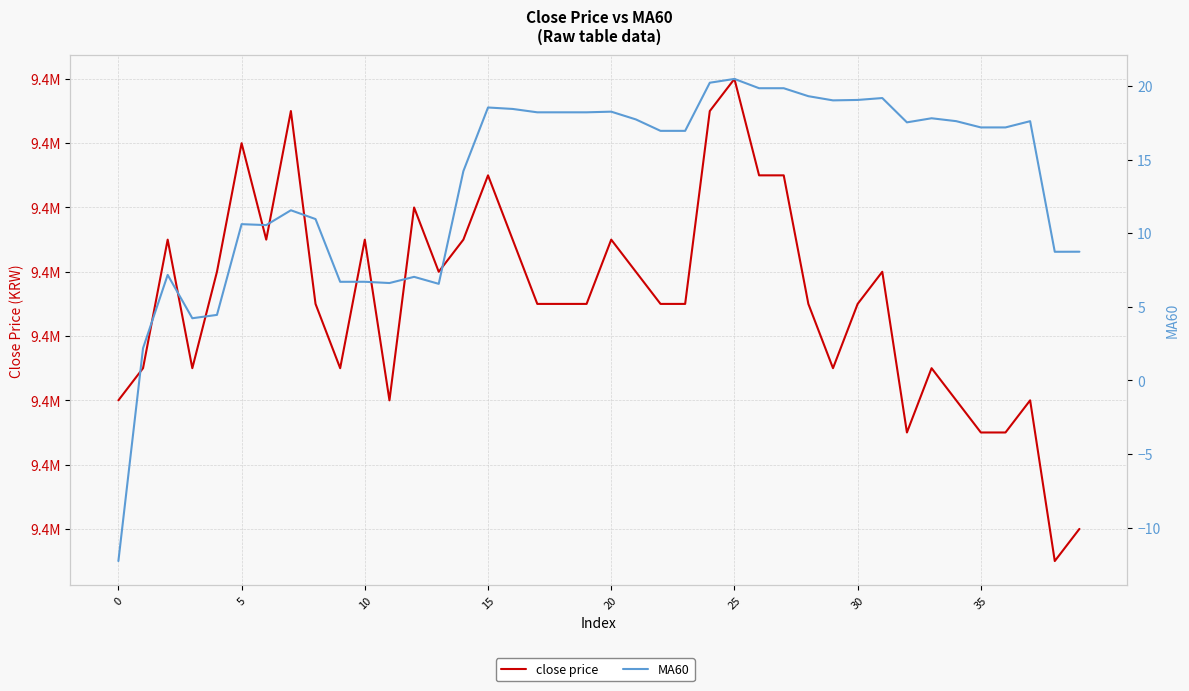

How many negative values does the MA60 series have?

1